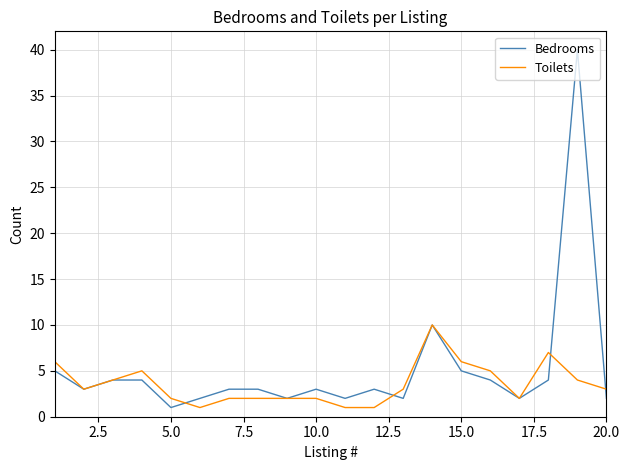

What are all the series names shown in the legend?

Bedrooms, Toilets